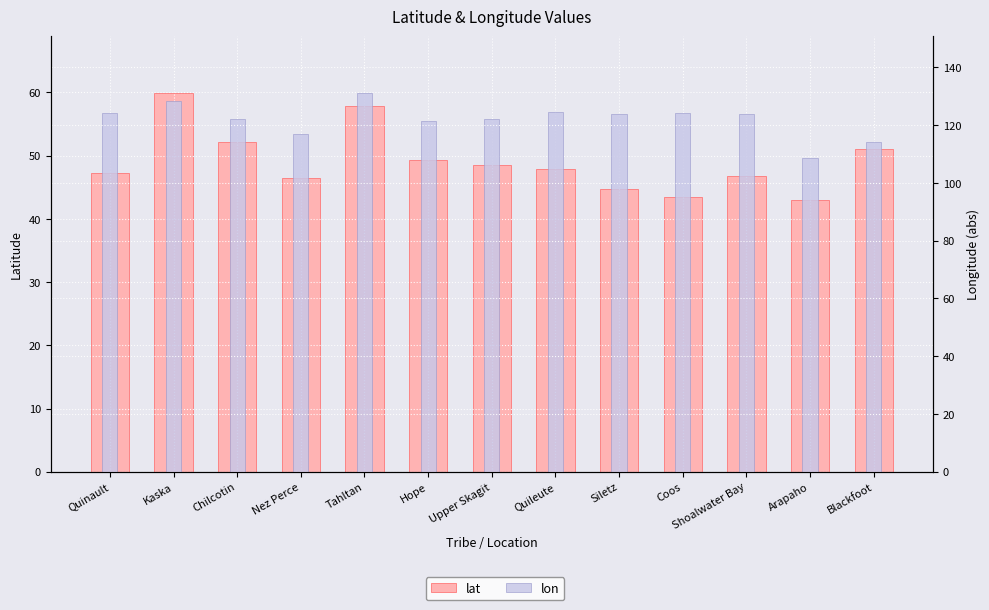

What is the maximum value shown in the chart?

131.2